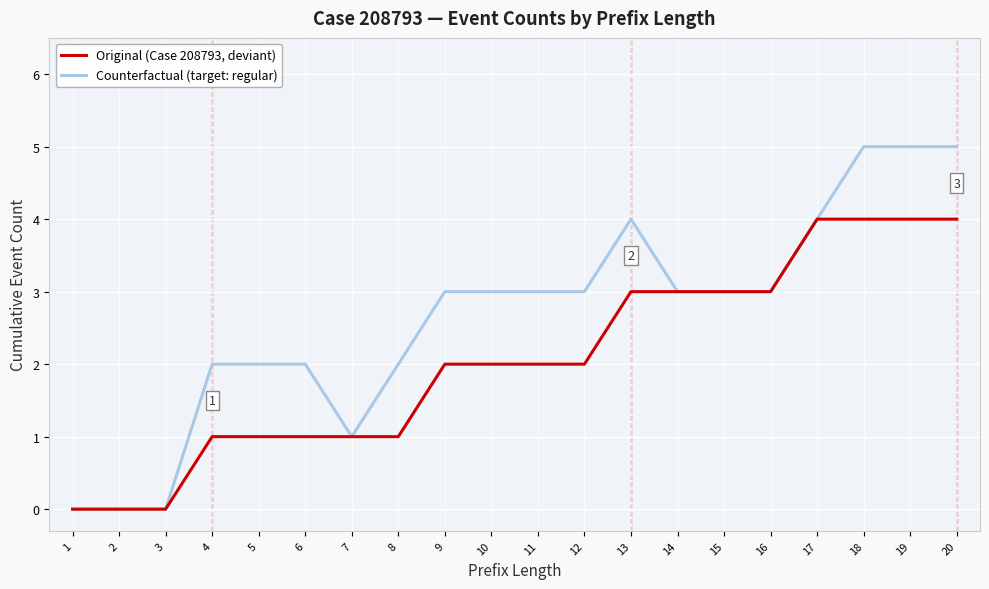

What is the highest value of the Original (Case 208793, deviant) series?

4